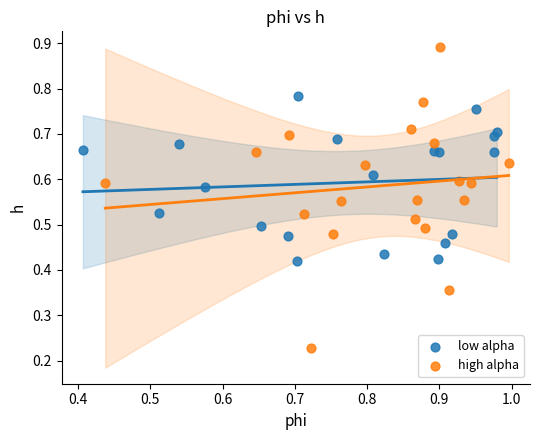

Which series reaches the maximum Y coordinate?

high alpha